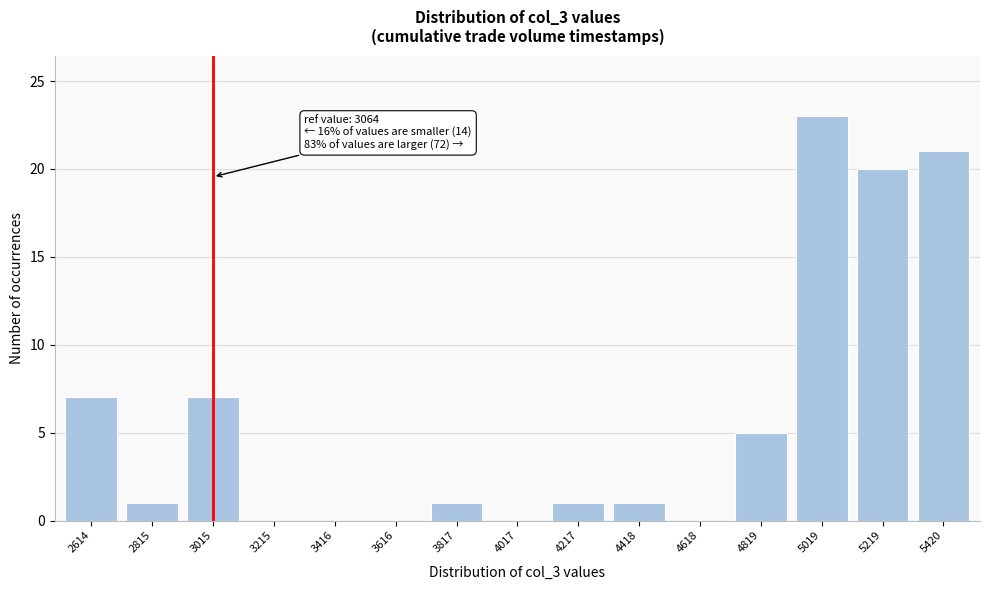

Reading right to left, extract all data points from this chart.

5420=21	5219=20	5019=23	4819=5	4618=0	4418=1	4217=1	4017=0	3817=1	3616=0	3416=0	3215=0	3015=7	2815=1	2614=7